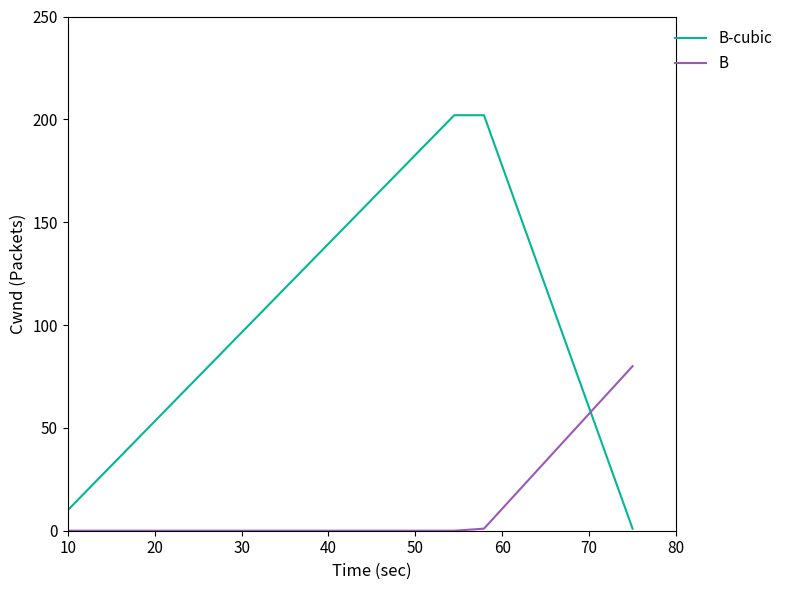

True or false: B and B-cubic cross at least once.

True